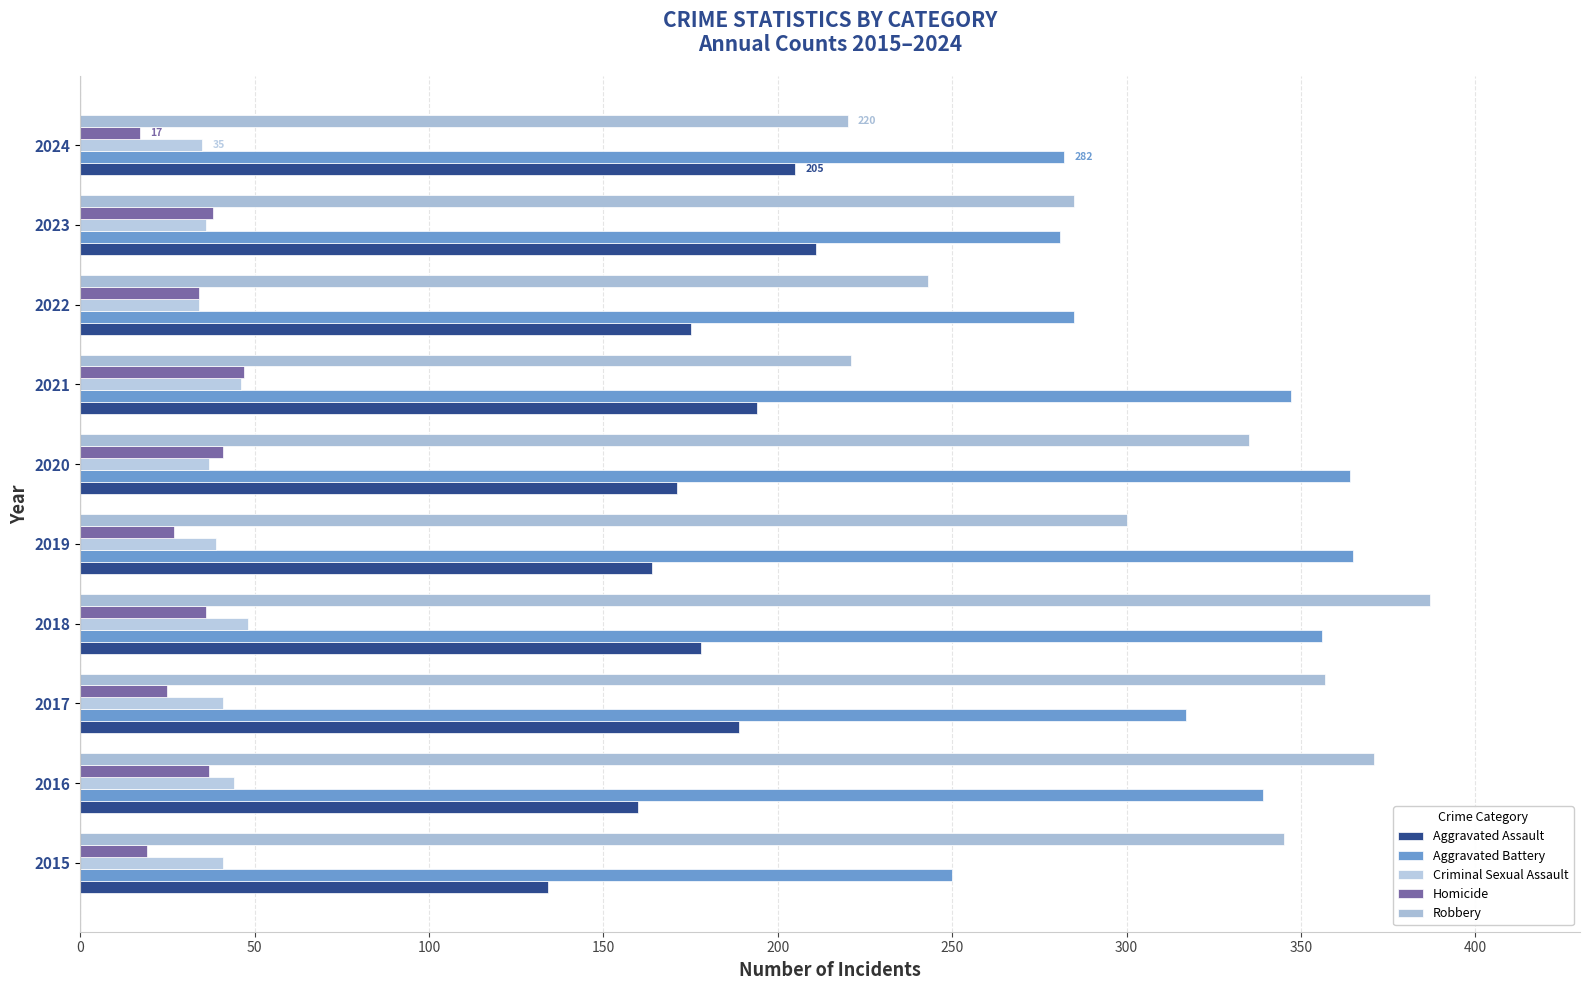

How many data points in Homicide are less than 36?

5